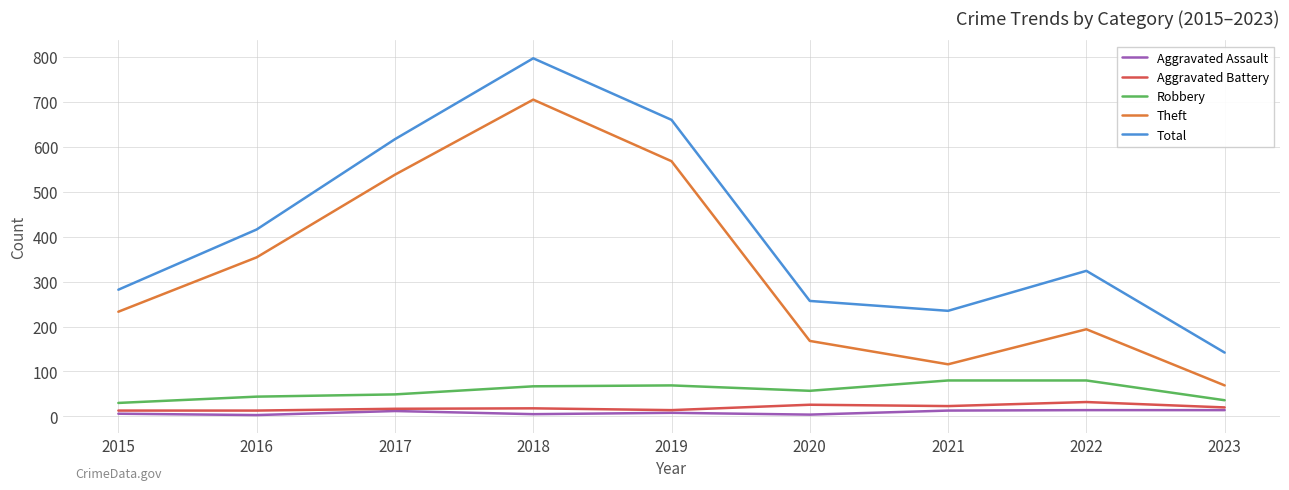

True or false: Robbery and Total cross at least once.

False